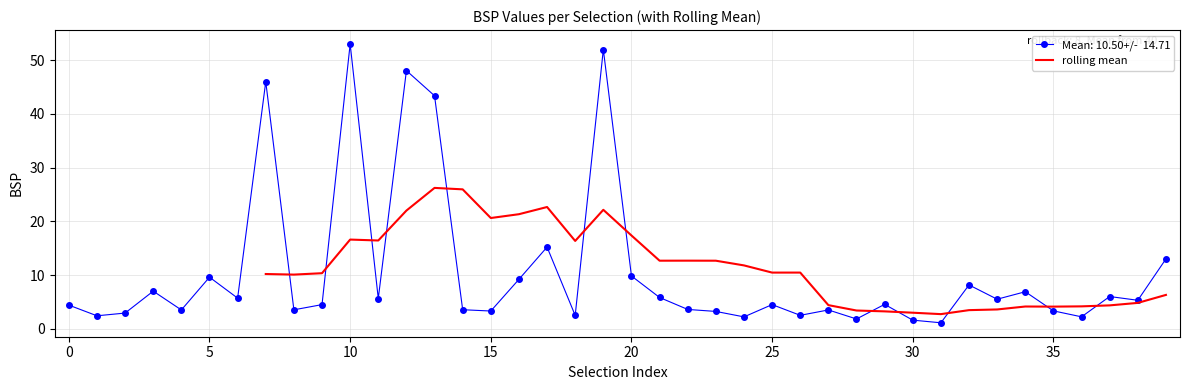

True or false: rolling mean has a value of 20.6 at 15.

True